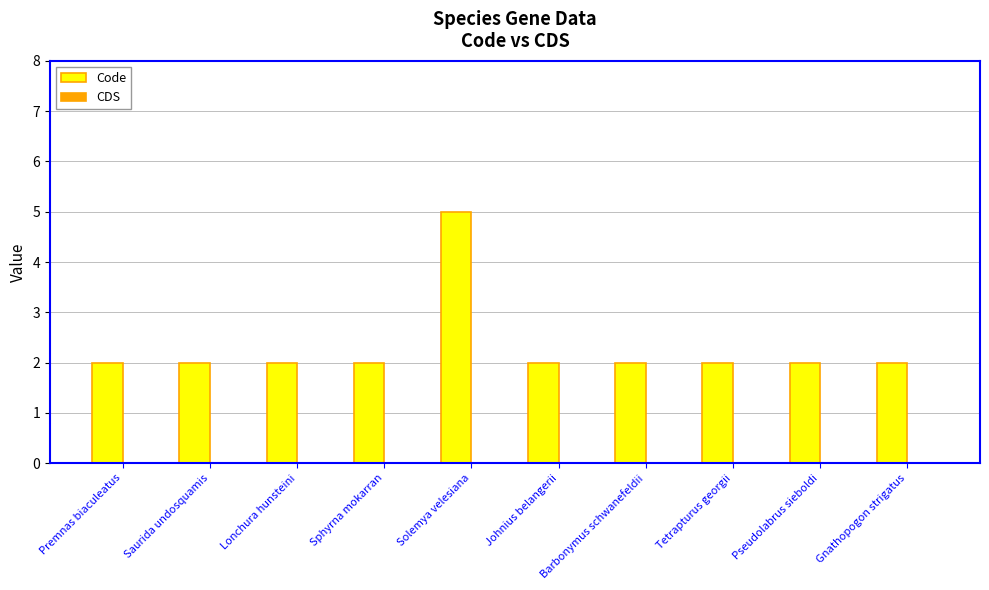

Between Solemya velesiana and Tetrapturus georgii, which is larger?

Solemya velesiana